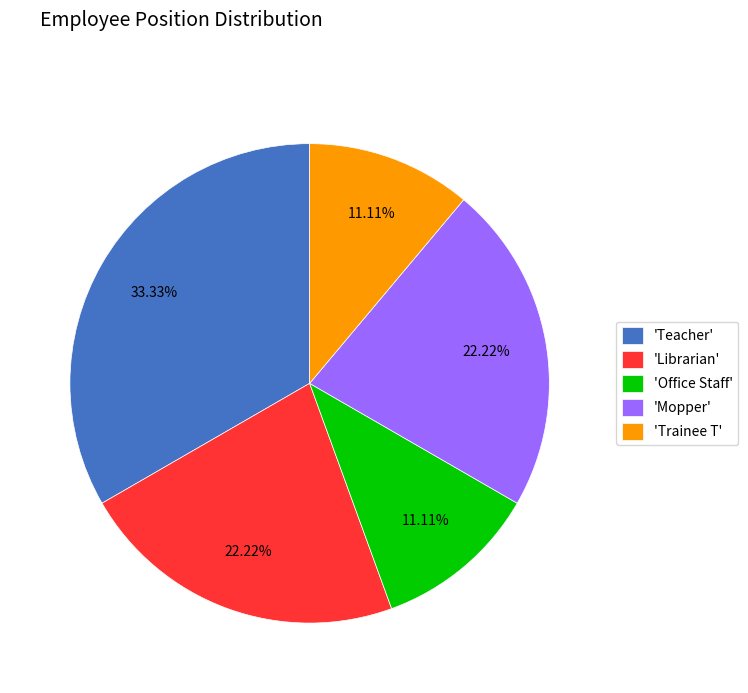

Is 'Trainee T' the majority of the pie?

No